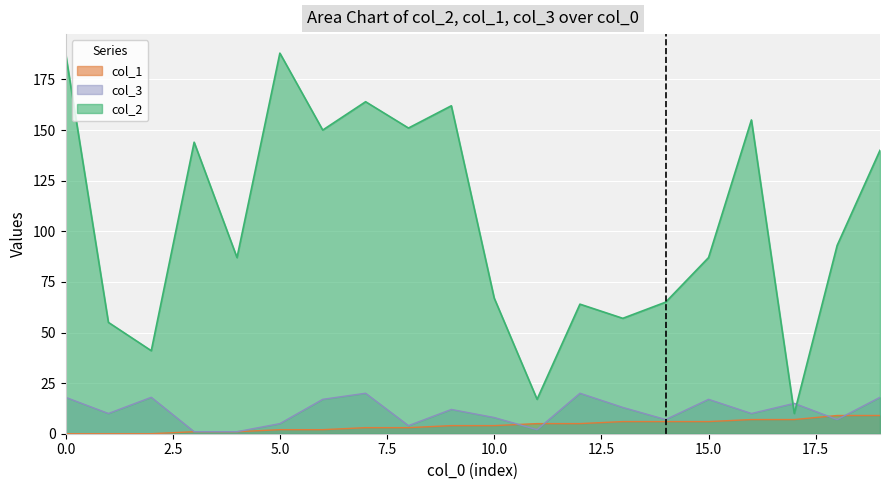

True or false: col_1 and col_2 cross at least once.

False